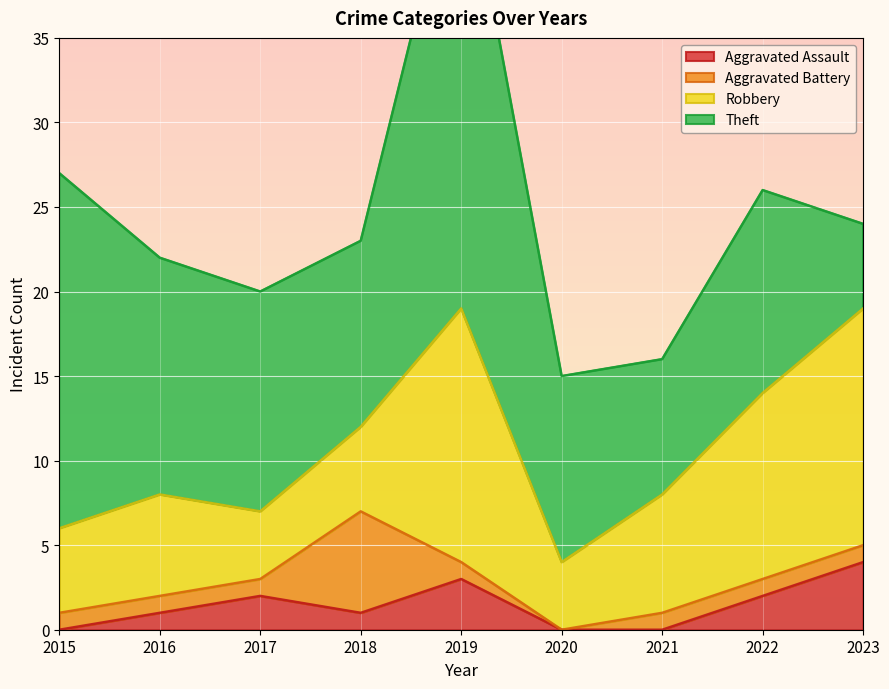

Reading left to right, extract all data points from this chart.

Aggravated Assault: 2015=0	2016=1	2017=2	2018=1	2019=3	2020=0	2021=0	2022=2	2023=4
Aggravated Battery: 2015=1	2016=1	2017=1	2018=6	2019=1	2020=0	2021=1	2022=1	2023=1
Robbery: 2015=5	2016=6	2017=4	2018=5	2019=15	2020=4	2021=7	2022=11	2023=14
Theft: 2015=21	2016=14	2017=13	2018=11	2019=28	2020=11	2021=8	2022=12	2023=5